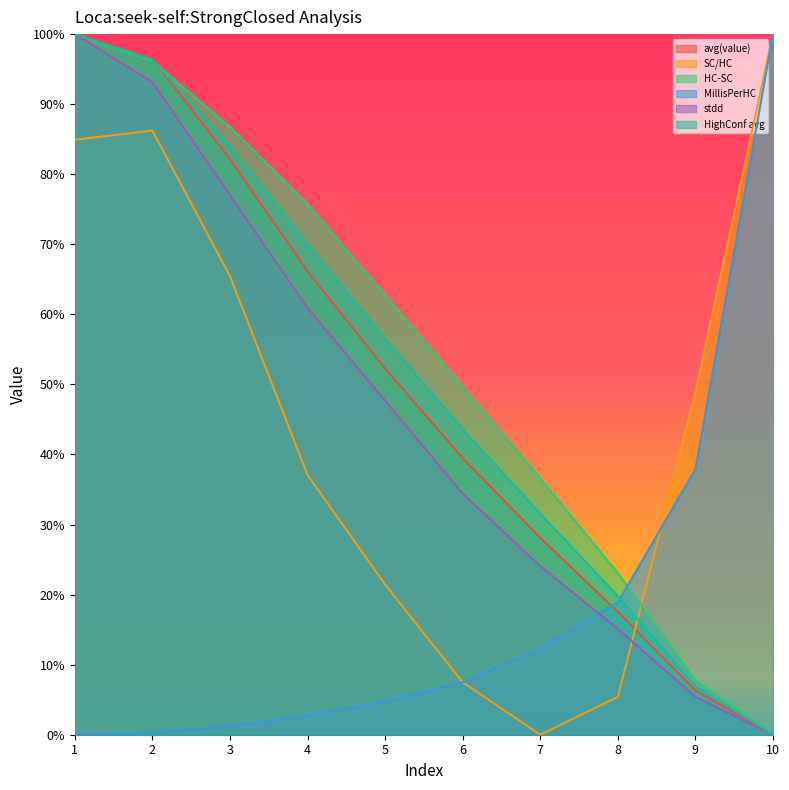

How many lines are shown in the chart?

6